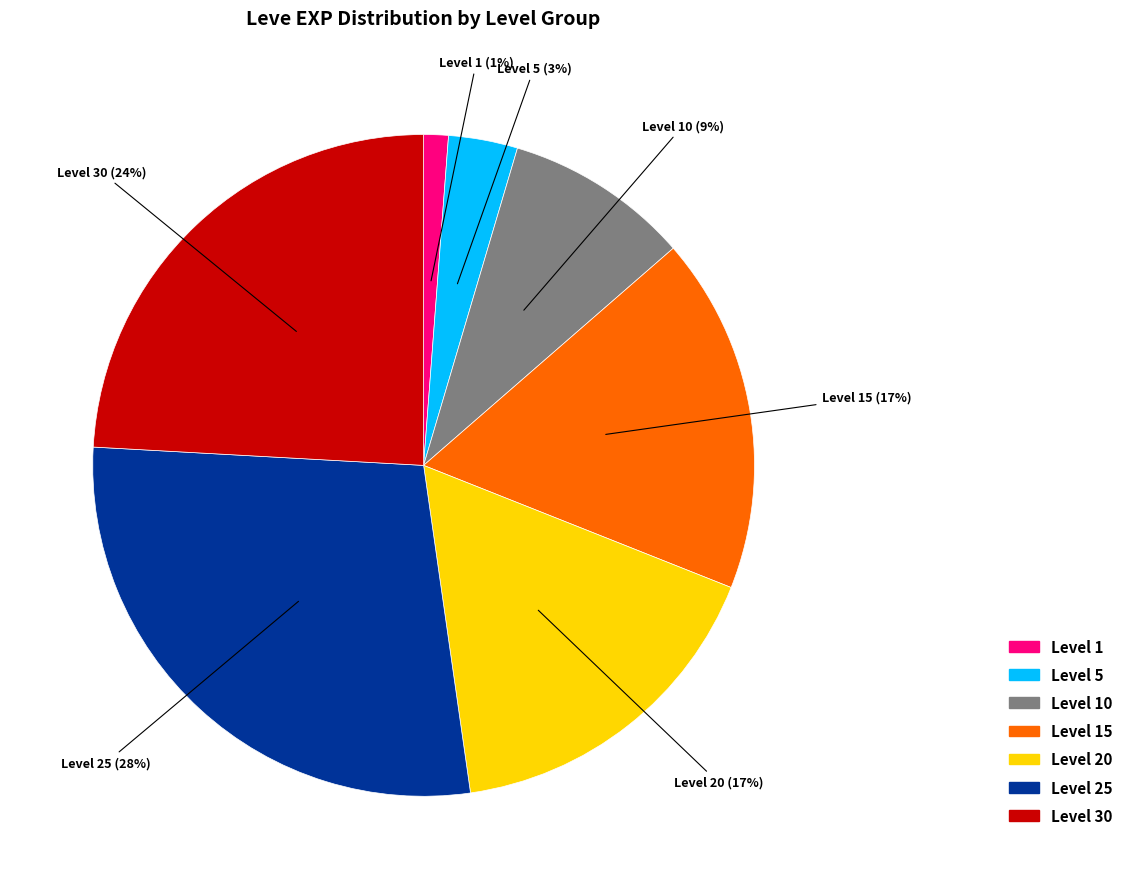

To the nearest percent, what is the difference between the largest and smallest slice percentages?

27%